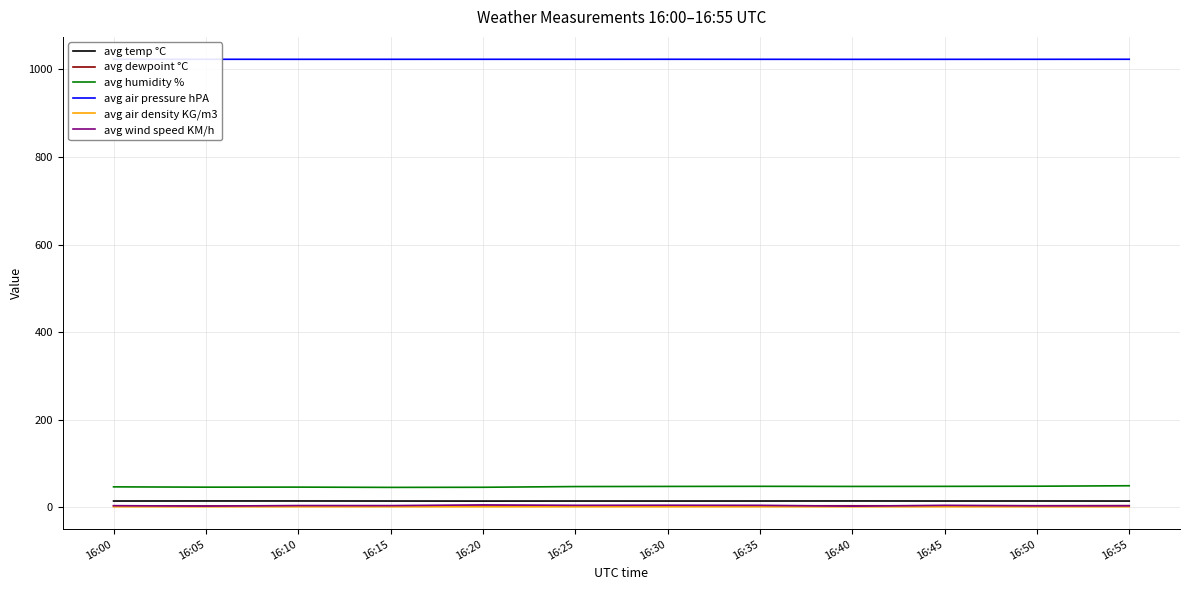

What is the maximum value shown in the chart?

1023.0